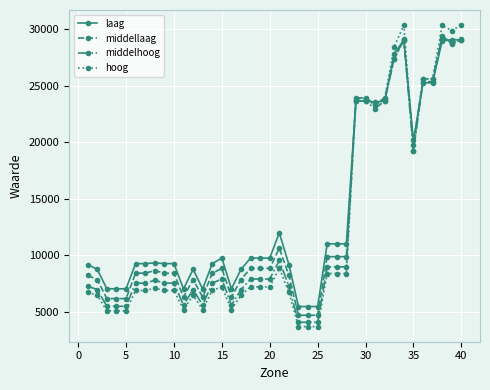

Does the chart have visible grid lines?

Yes